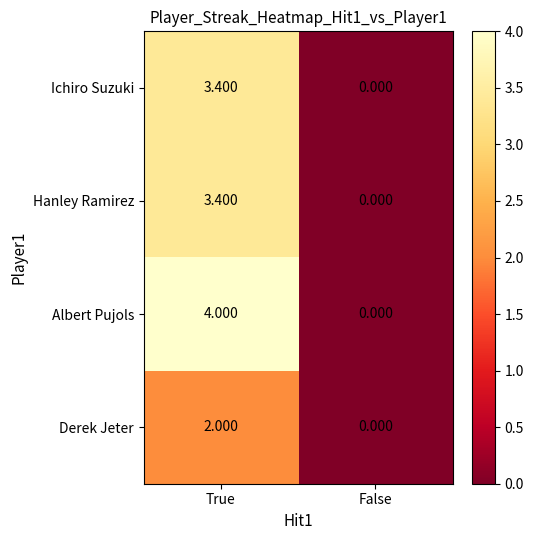

Which series has the widest spread of values?

Albert Pujols